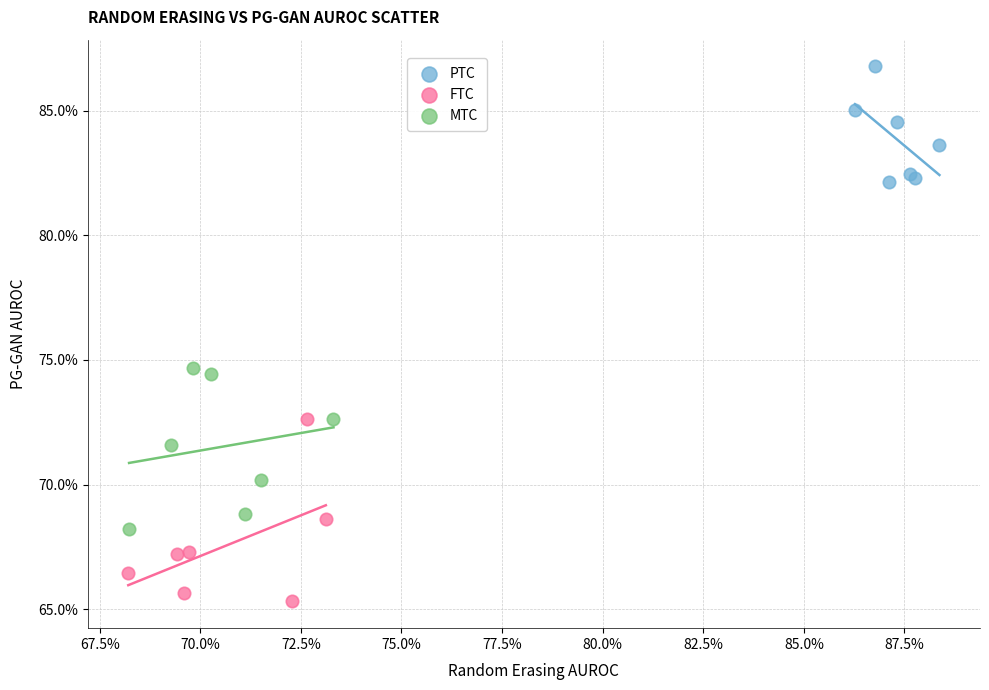

Which series has the widest spread of Y values?

FTC